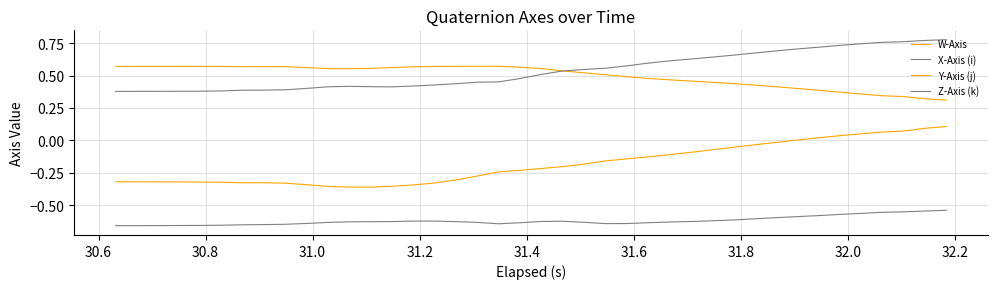

How many lines are shown in the chart?

4